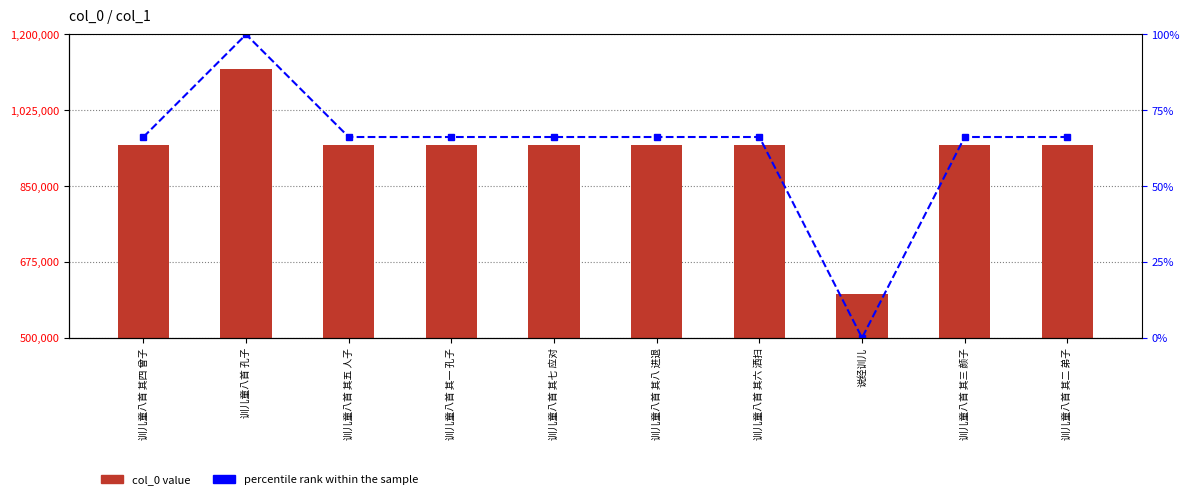

What value does the percentile rank within the sample series have at 训儿童八首 其八 进退?

66.2